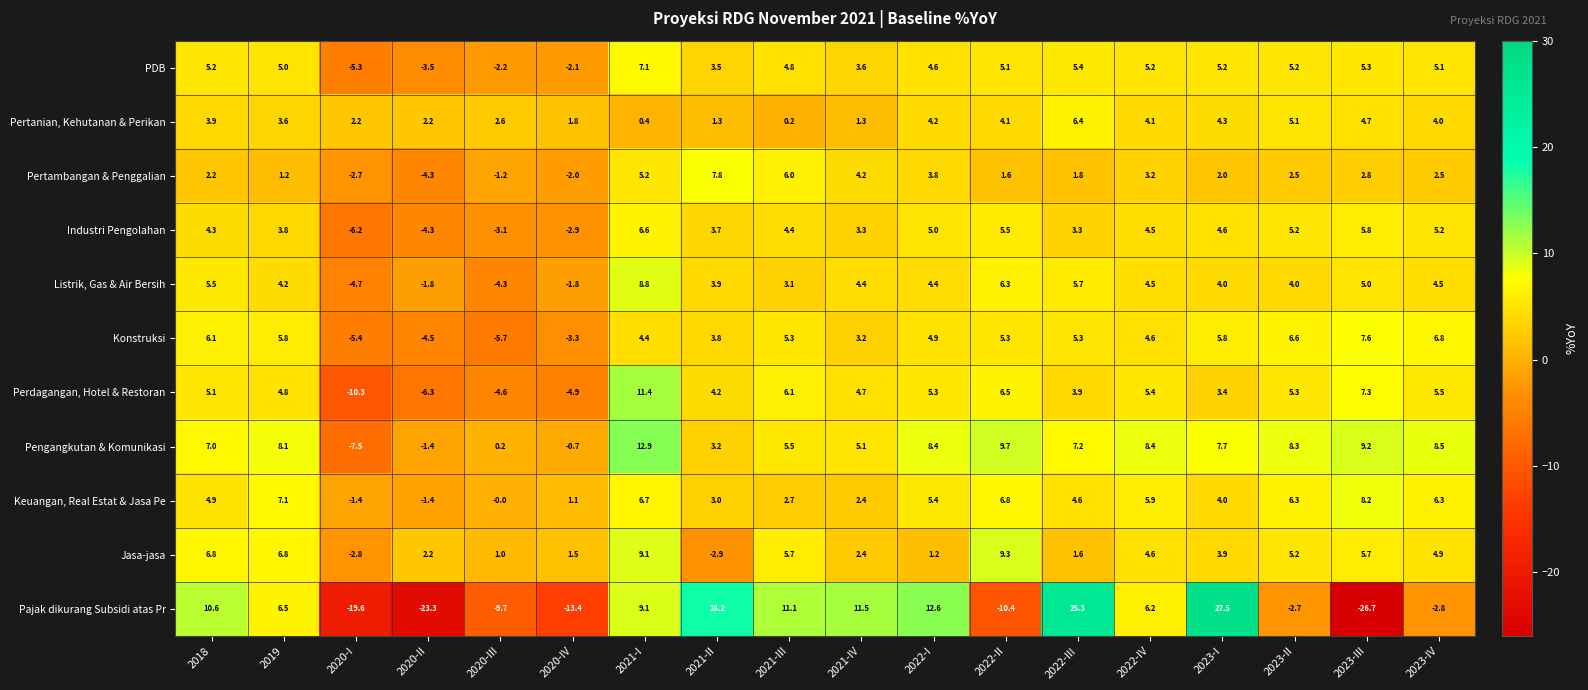

At which label does Keuangan, Real Estat & Jasa Pe first exceed 4?

2018